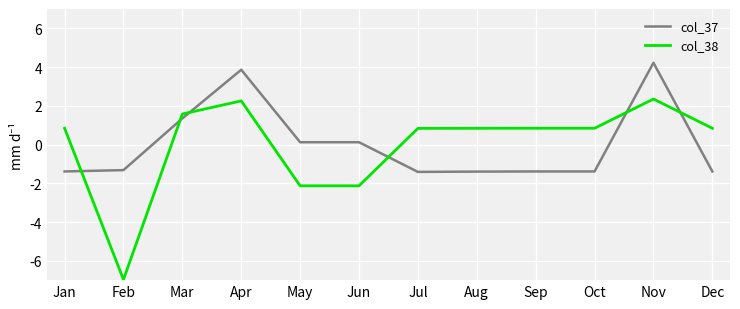

Reading left to right, list all the values displayed in this chart.

col_37: -1.4	-1.3	1.3	3.9	0.1	0.1	-1.4	-1.4	-1.4	-1.4	4.2	-1.4
col_38: 0.8	-7.0	1.6	2.3	-2.1	-2.1	0.8	0.8	0.8	0.8	2.4	0.8